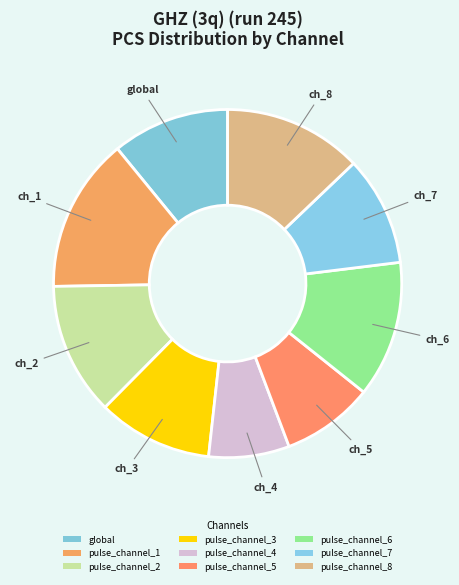

What is the largest slice in the pie chart?

pulse_channel_1